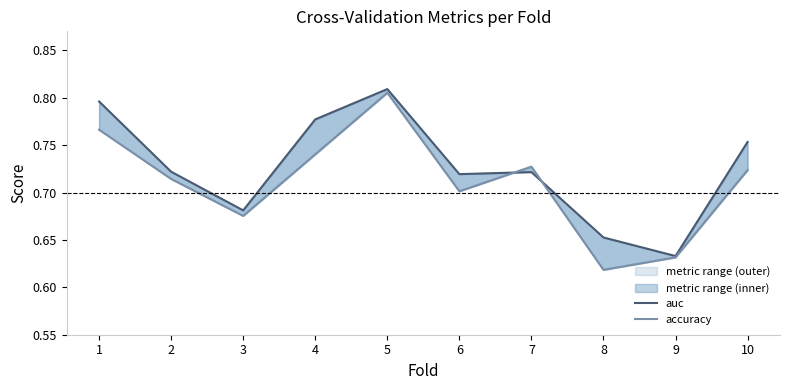

The value of auc at 1 is 1.3. True or false?

False